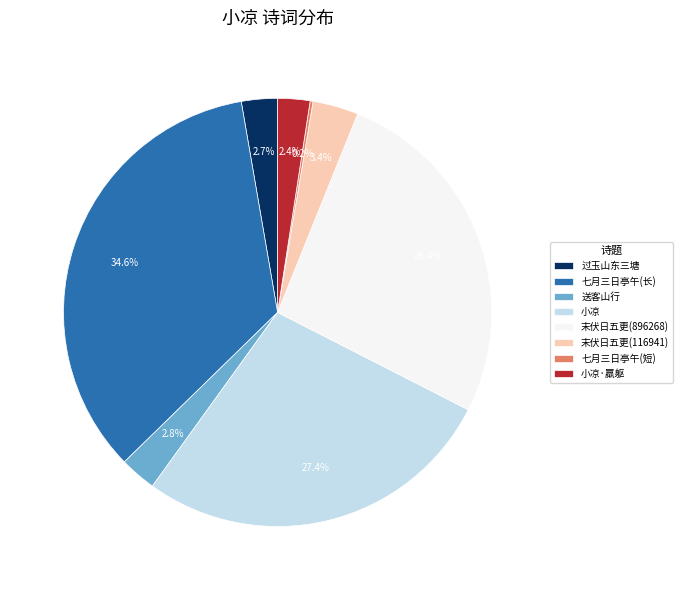

Is there a majority slice in this chart?

No